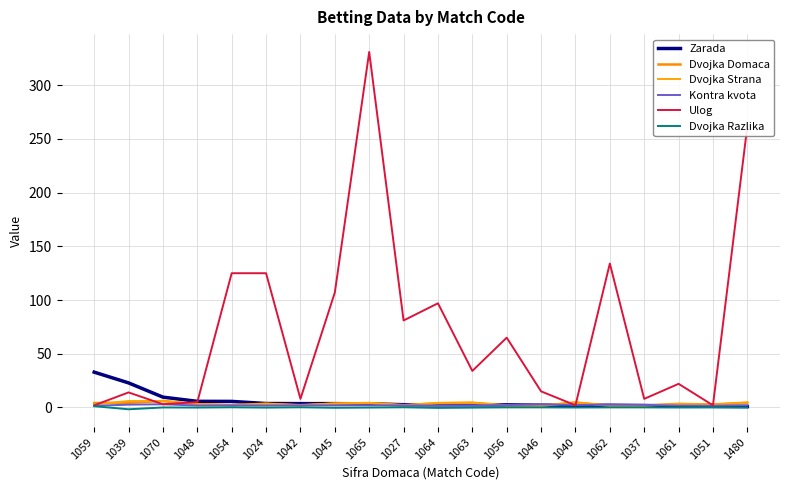

Which series has the largest total across all categories?

Ulog